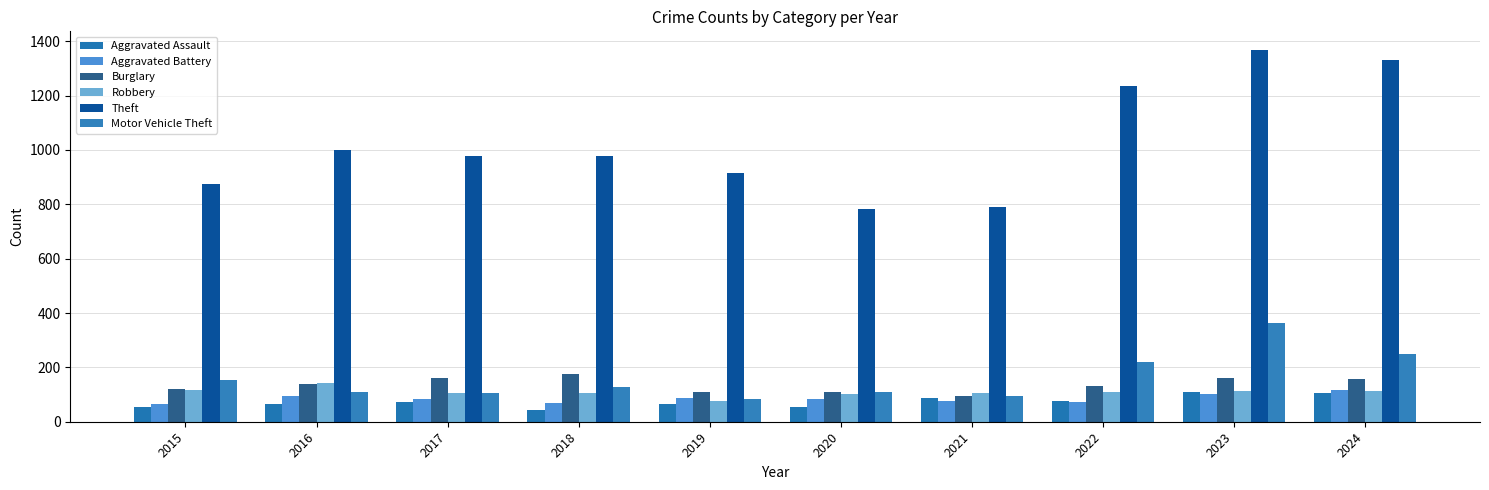

What is the minimum value for Motor Vehicle Theft?

84